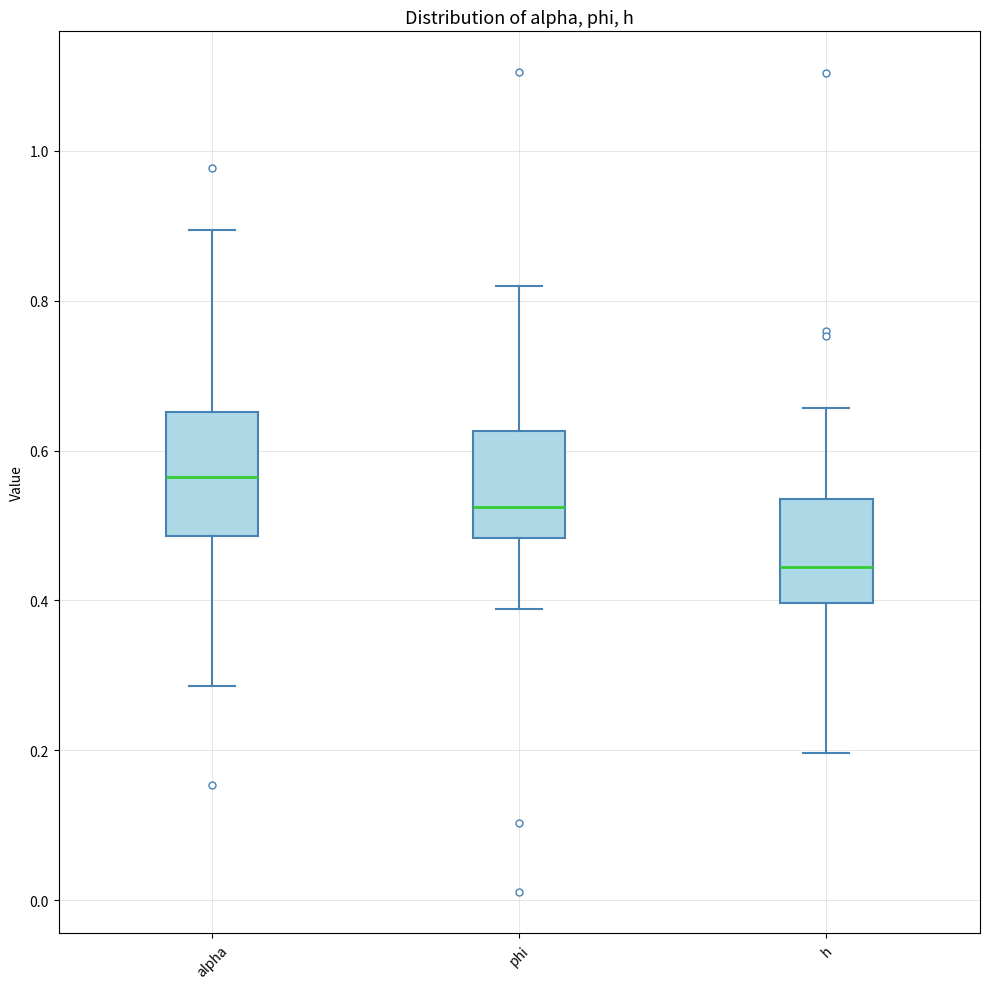

Which box has the highest median line?

alpha